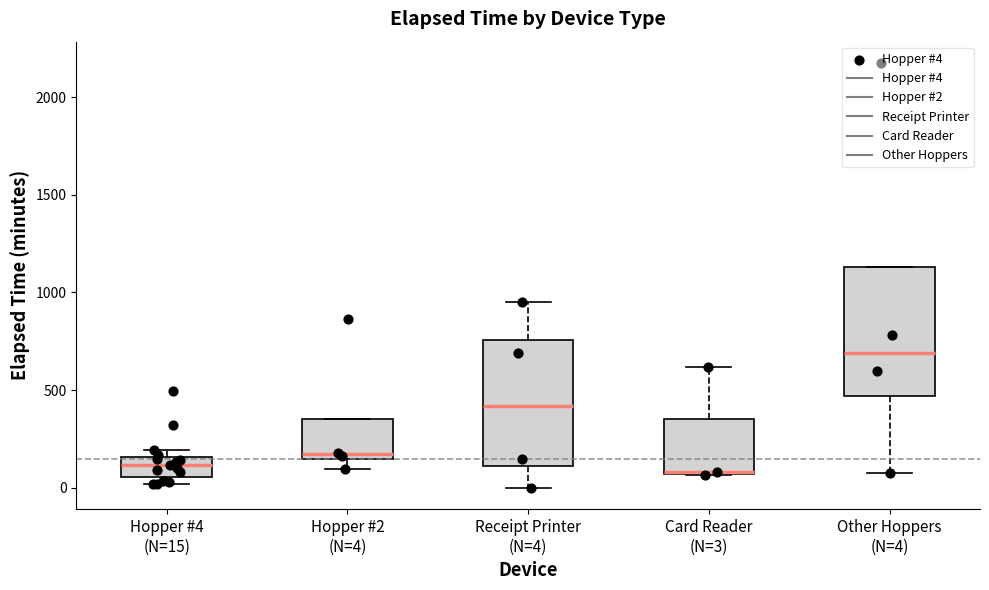

Where is the lower edge of the box for Hopper #4 (N=15) on the y-axis? The values are not printed on the chart, so give them approximately, as read against the axis.

50